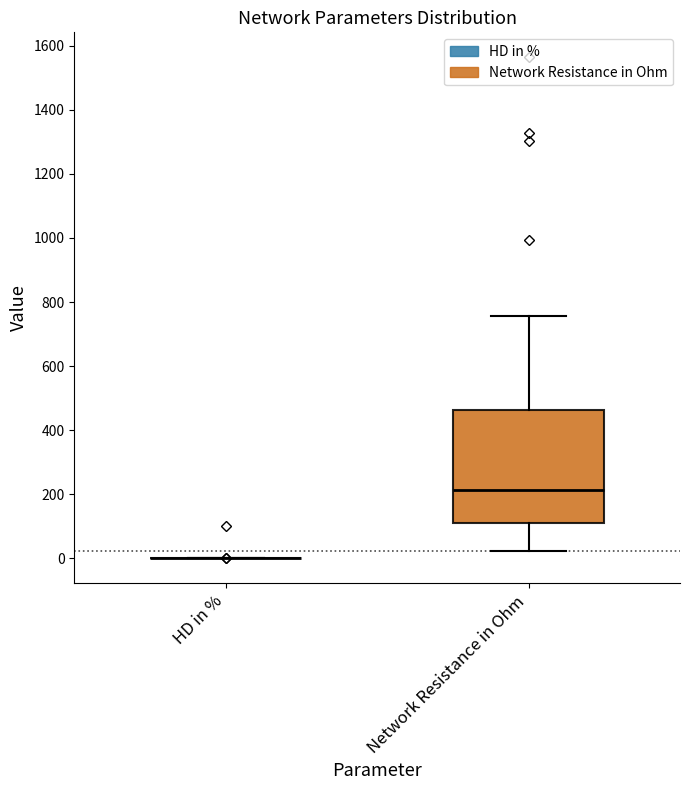

Reading left to right, read every box against the y-axis: the position of its median line, the range the box covers, and the ends of its whiskers. The values are not printed on the chart, so give them approximately, as read against the axis.

HD in %: box collapsed to a line at 0, whiskers 0 to 0
Network Resistance in Ohm: median 220, box 120 to 460, whiskers 20 to 760